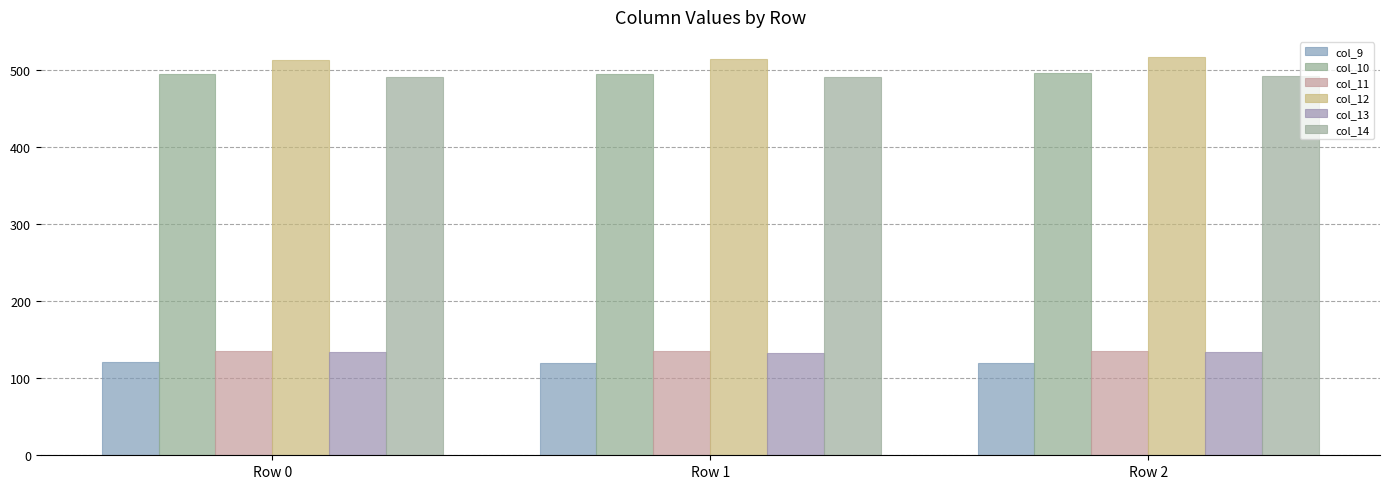

What is the total value across all series at Row 1?

1888.7